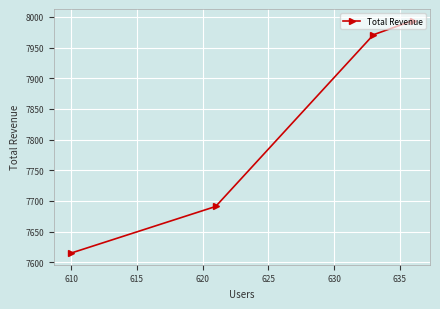

What is the value of the 3rd point from the left?

7971